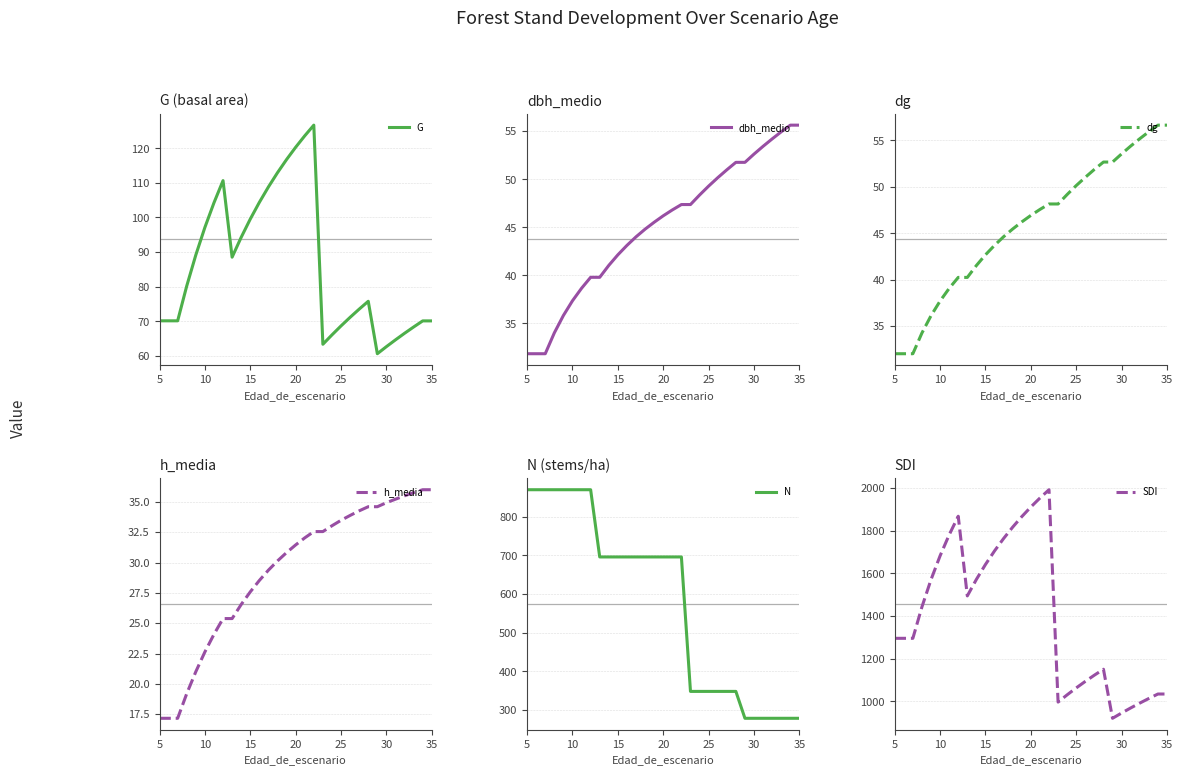

What is the difference between the maximum and minimum values in the SDI series?

1072.0